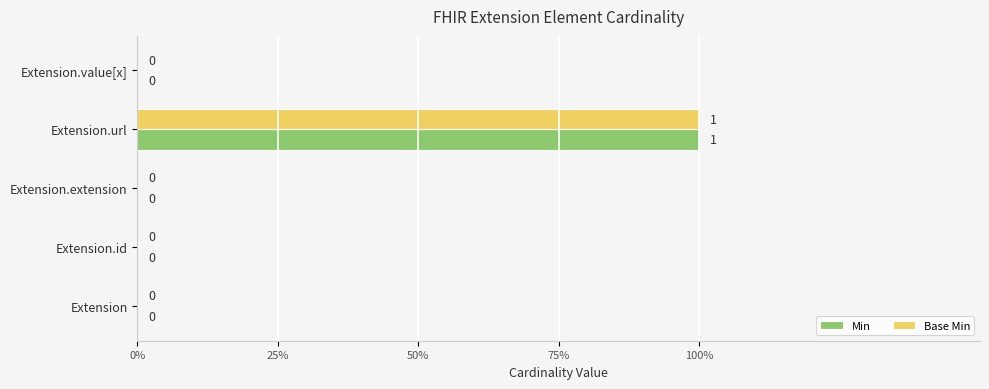

What are all the series names shown in the legend?

Min, Base Min